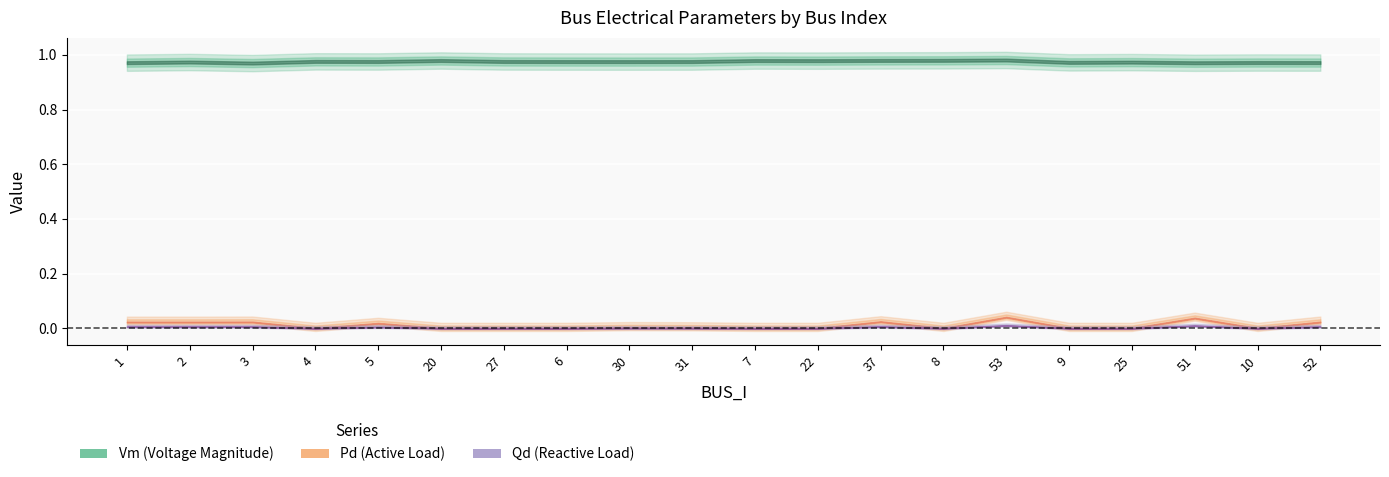

How many interior local valleys does the Vm series have?

6